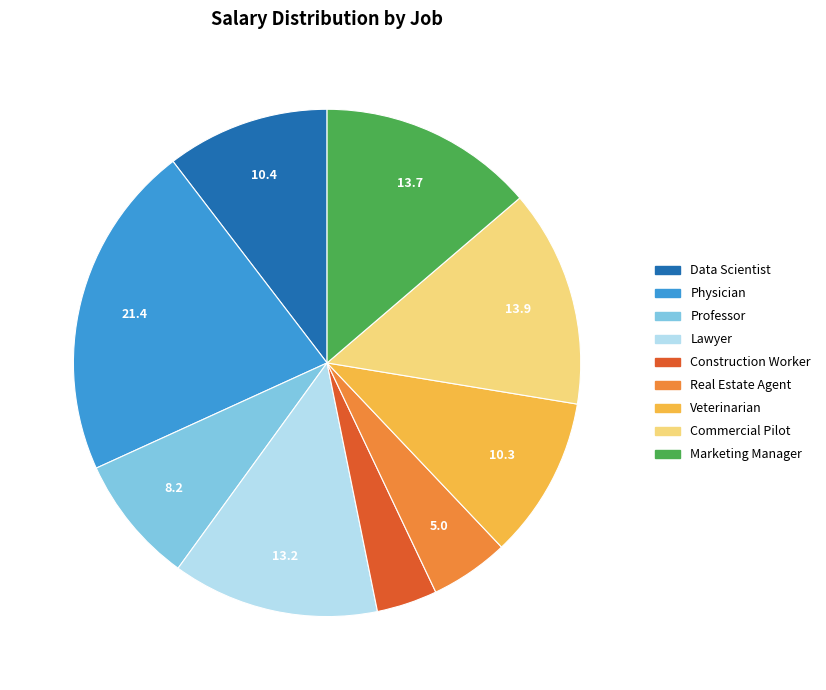

What is the largest slice in the pie chart?

Physician